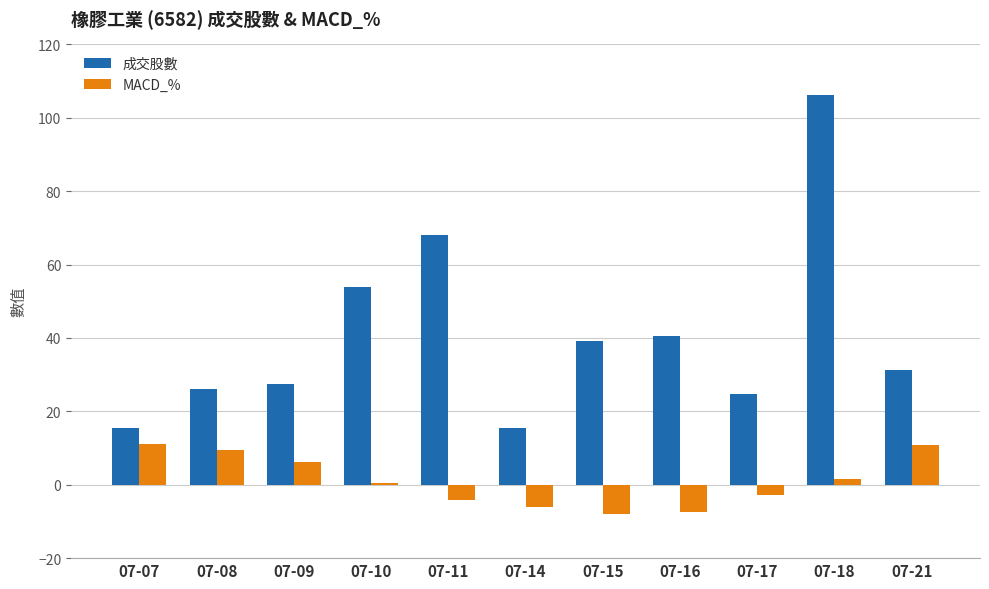

Is the value of MACD_% at 07-14 greater than the value of 成交股數 at 07-16?

No